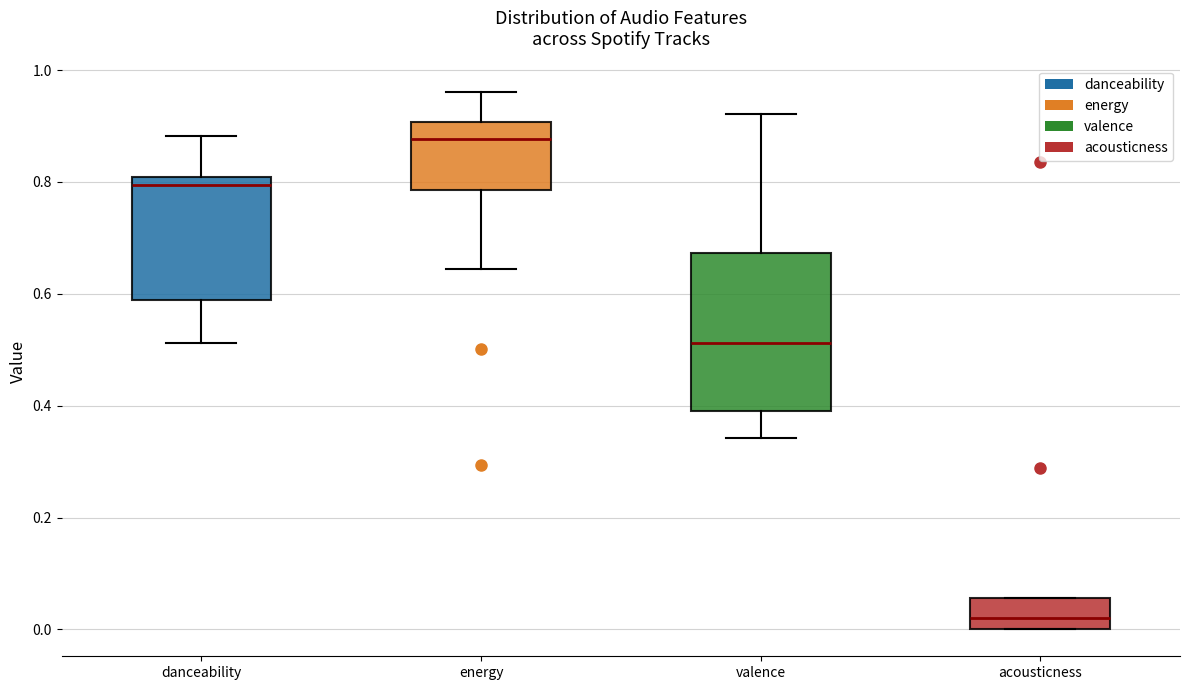

Reading left to right, read every box against the y-axis: the position of its median line, the range the box covers, and the ends of its whiskers. The values are not printed on the chart, so give them approximately, as read against the axis.

danceability: median 0.80 (just below the box's upper edge), box 0.58 to 0.80, whiskers 0.52 to 0.88
energy: median 0.88, box 0.78 to 0.90, whiskers 0.64 to 0.96
valence: median 0.52, box 0.40 to 0.68, whiskers 0.34 to 0.92
acousticness: median 0.02, box 0.00 to 0.06, whiskers 0.00 to 0.06